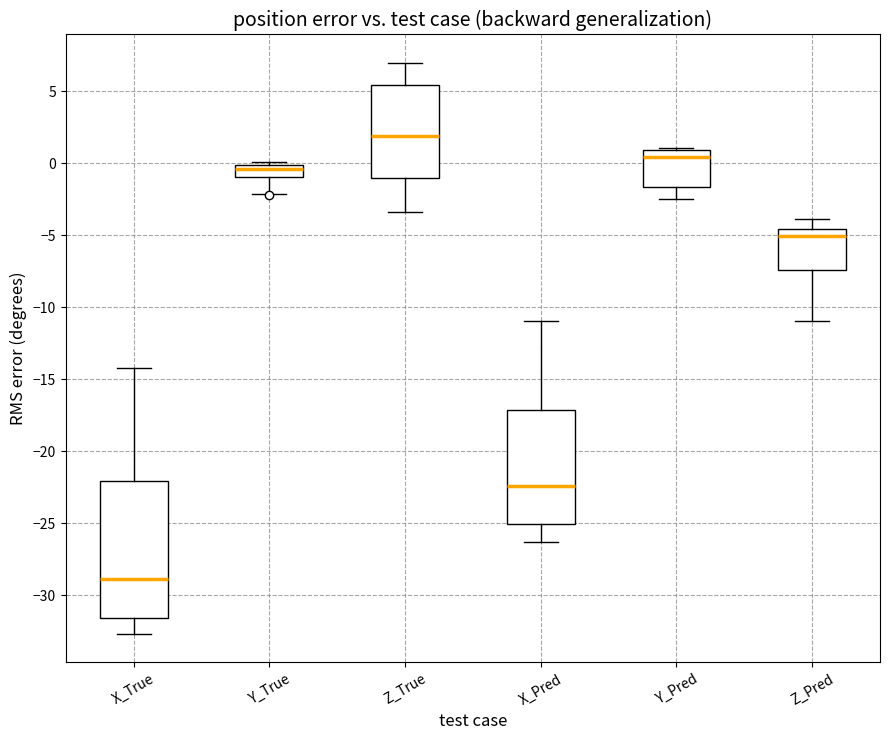

Where does the median line of the box for Z_Pred sit on the y-axis? The values are not printed on the chart, so give them approximately, as read against the axis.

-5.0